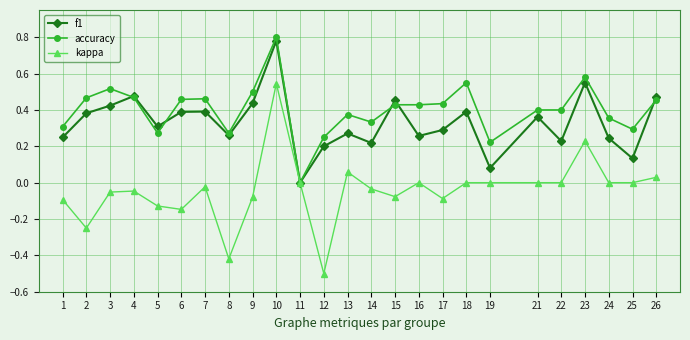

Rank the series at 25 from lowest to highest value.

kappa, f1, accuracy